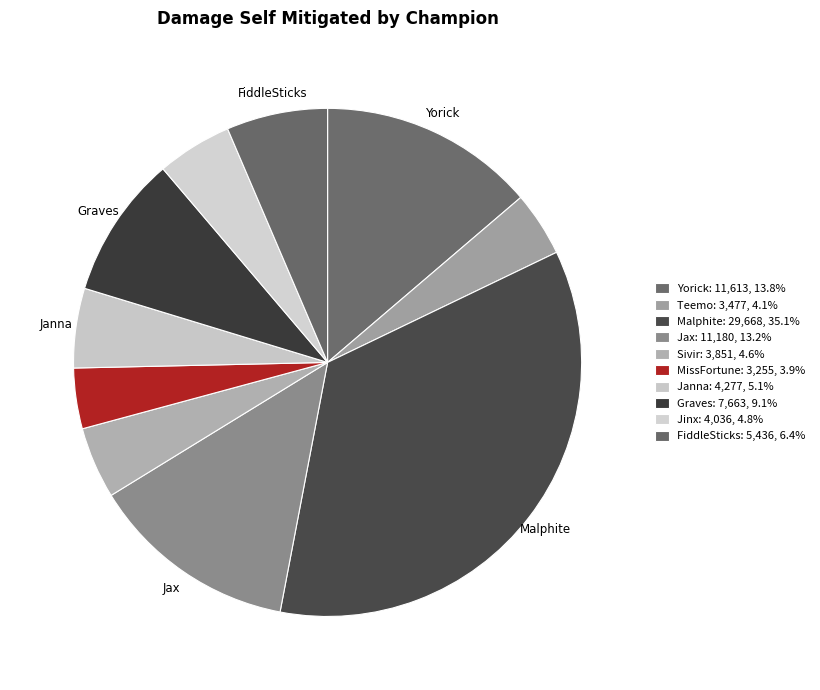

Is there a majority slice in this chart?

No